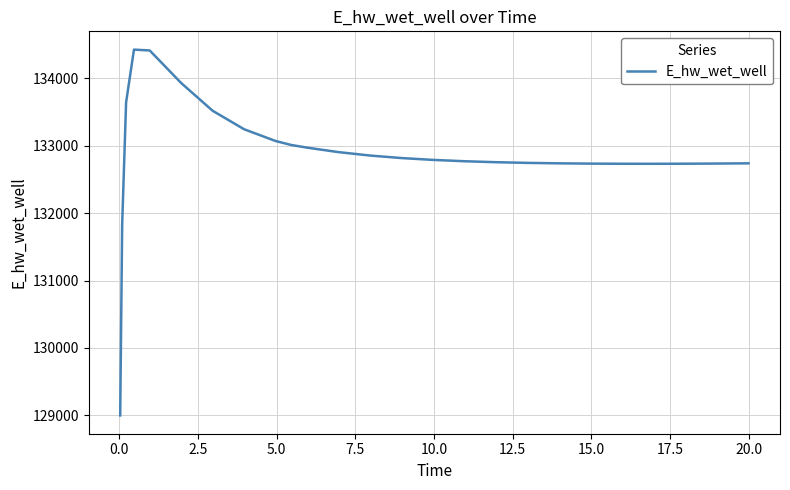

What is the difference between the maximum and minimum values?

5432.5